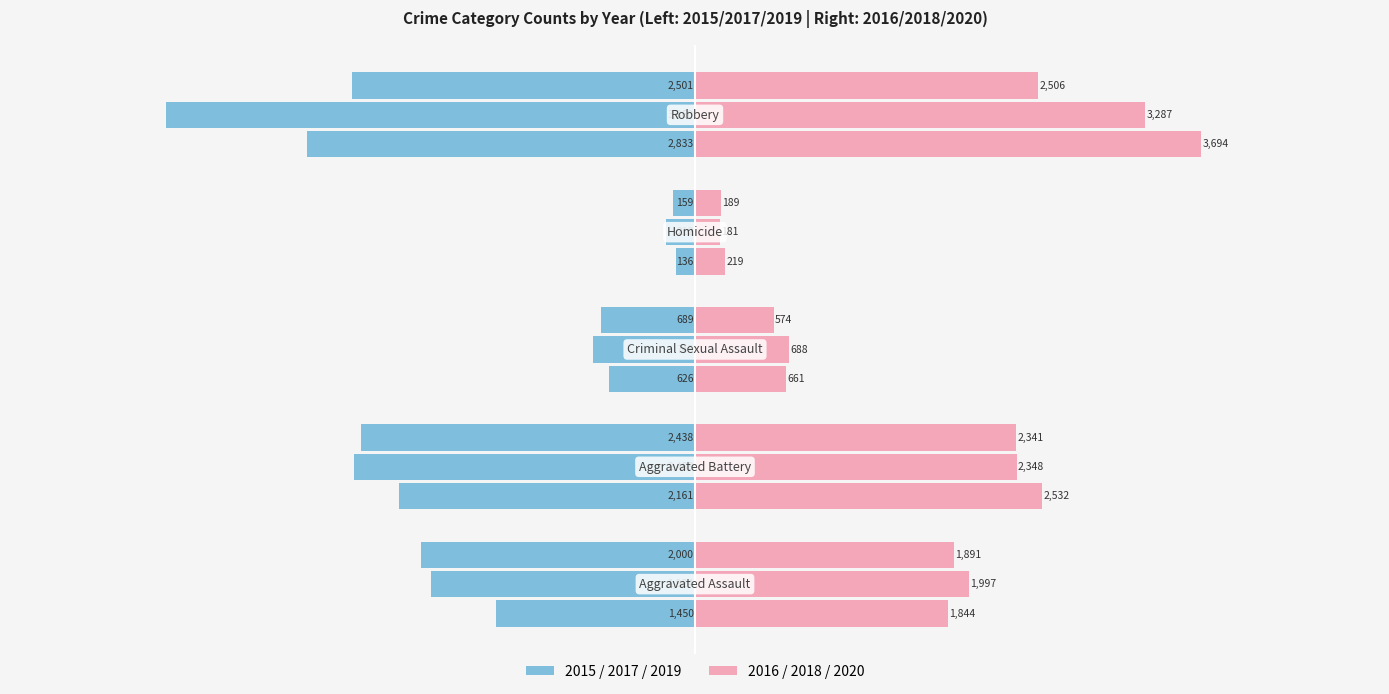

The 2018 series shows 2348 at Aggravated Battery. True or false?

True